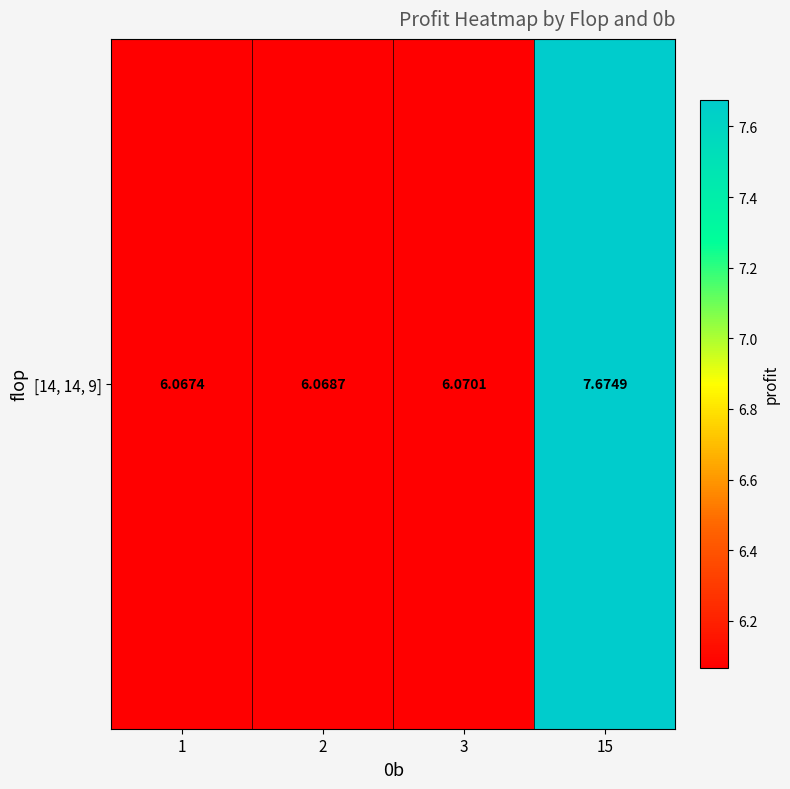

Read the value at 15.

7.7